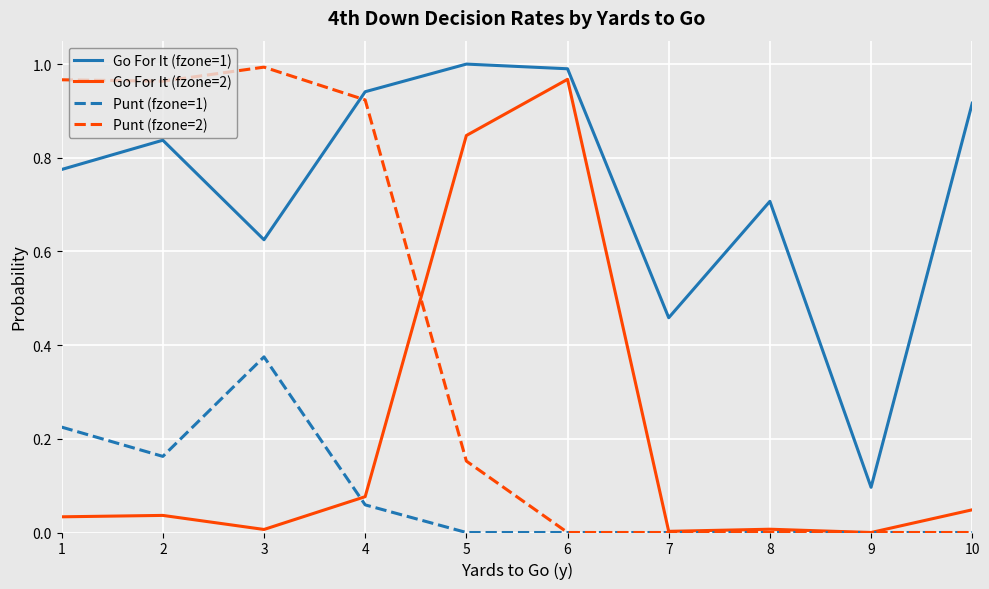

True or false: Go For It (fzone=1) has a value of 1.0 at 6.

True